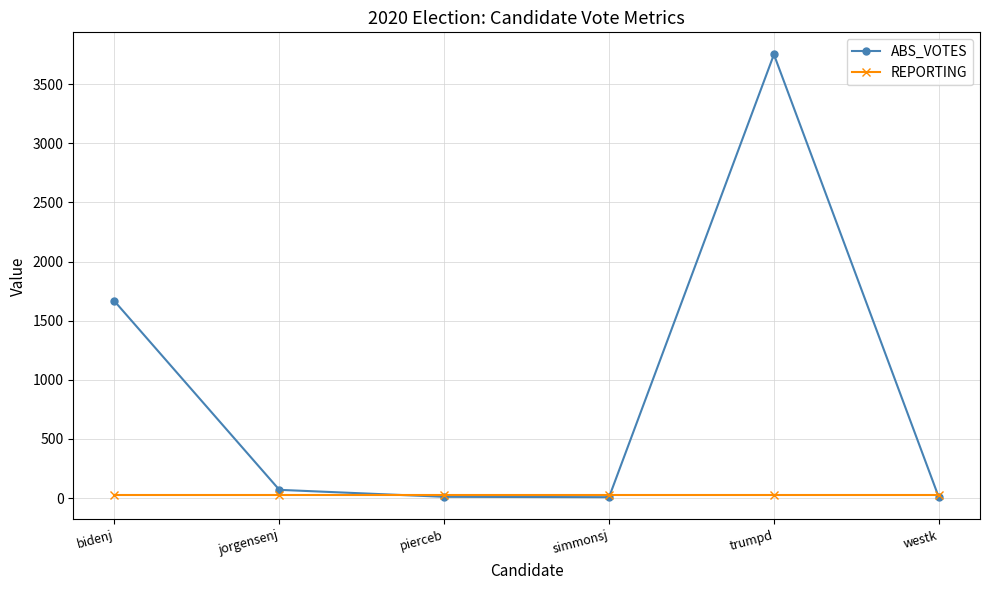

After their last crossing, which series has the higher values: REPORTING or ABS_VOTES?

REPORTING